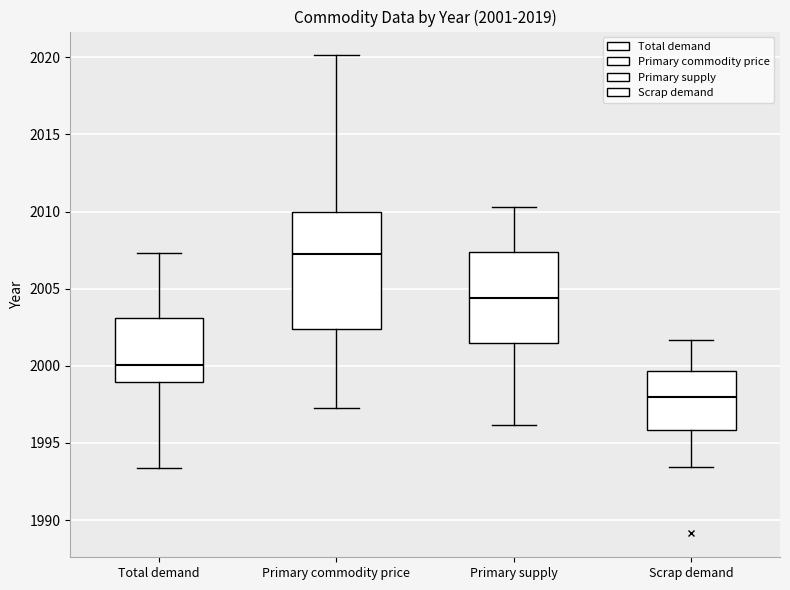

Which box's median line is the lowest?

Scrap demand